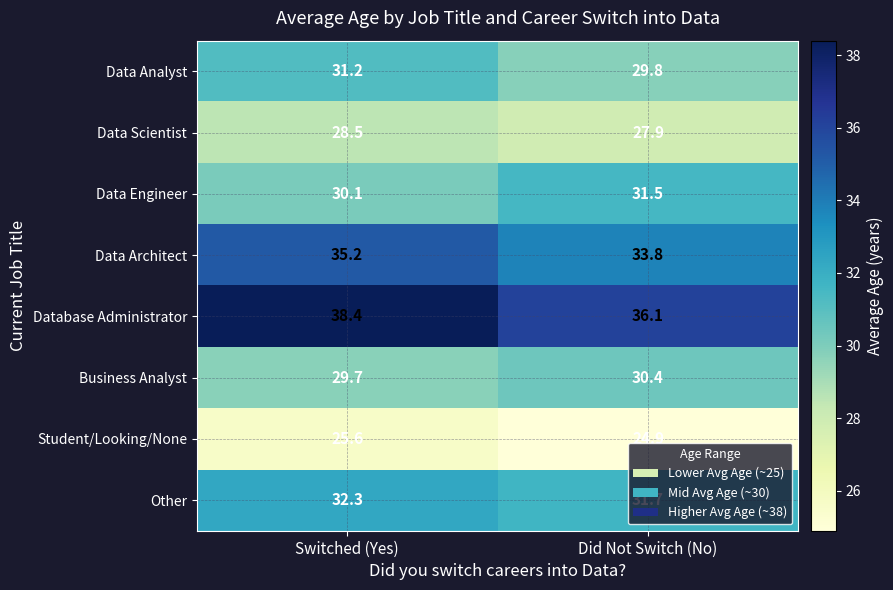

Between Switched (Yes) and Did Not Switch (No), which series saw the biggest shift?

Database Administrator